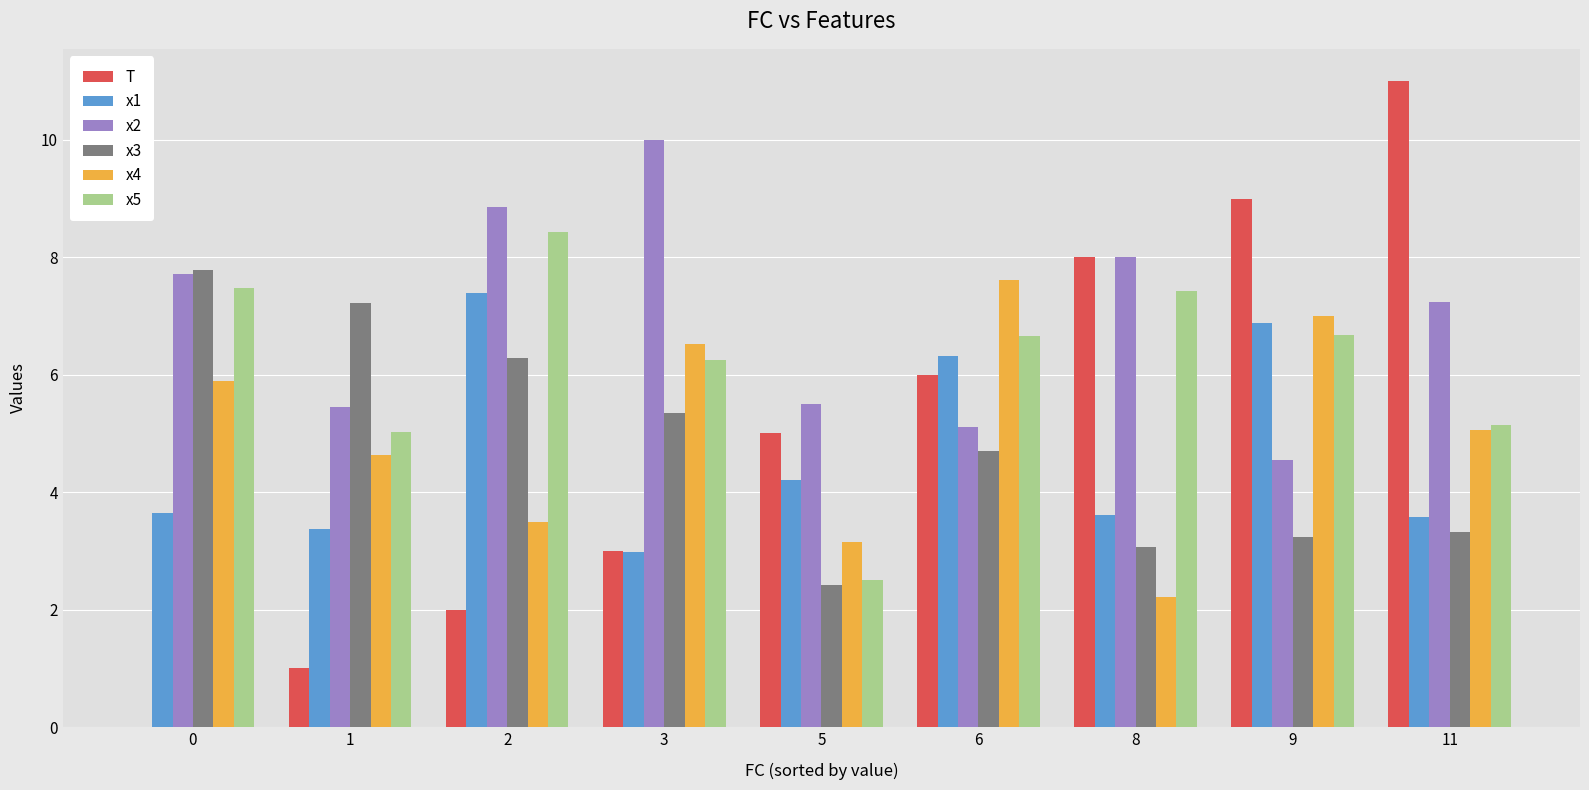

Reading left to right, extract all data points from this chart.

T: 0=0.0	1=1.0	2=2.0	3=3.0	5=5.0	6=6.0	8=8.0	9=9.0	11=11.0
x1: 0=3.6	1=3.4	2=7.4	3=3.0	5=4.2	6=6.3	8=3.6	9=6.9	11=3.6
x2: 0=7.7	1=5.5	2=8.9	3=10.0	5=5.5	6=5.1	8=8.0	9=4.6	11=7.2
x3: 0=7.8	1=7.2	2=6.3	3=5.3	5=2.4	6=4.7	8=3.1	9=3.2	11=3.3
x4: 0=5.9	1=4.6	2=3.5	3=6.5	5=3.1	6=7.6	8=2.2	9=7.0	11=5.1
x5: 0=7.5	1=5.0	2=8.4	3=6.3	5=2.5	6=6.7	8=7.4	9=6.7	11=5.1